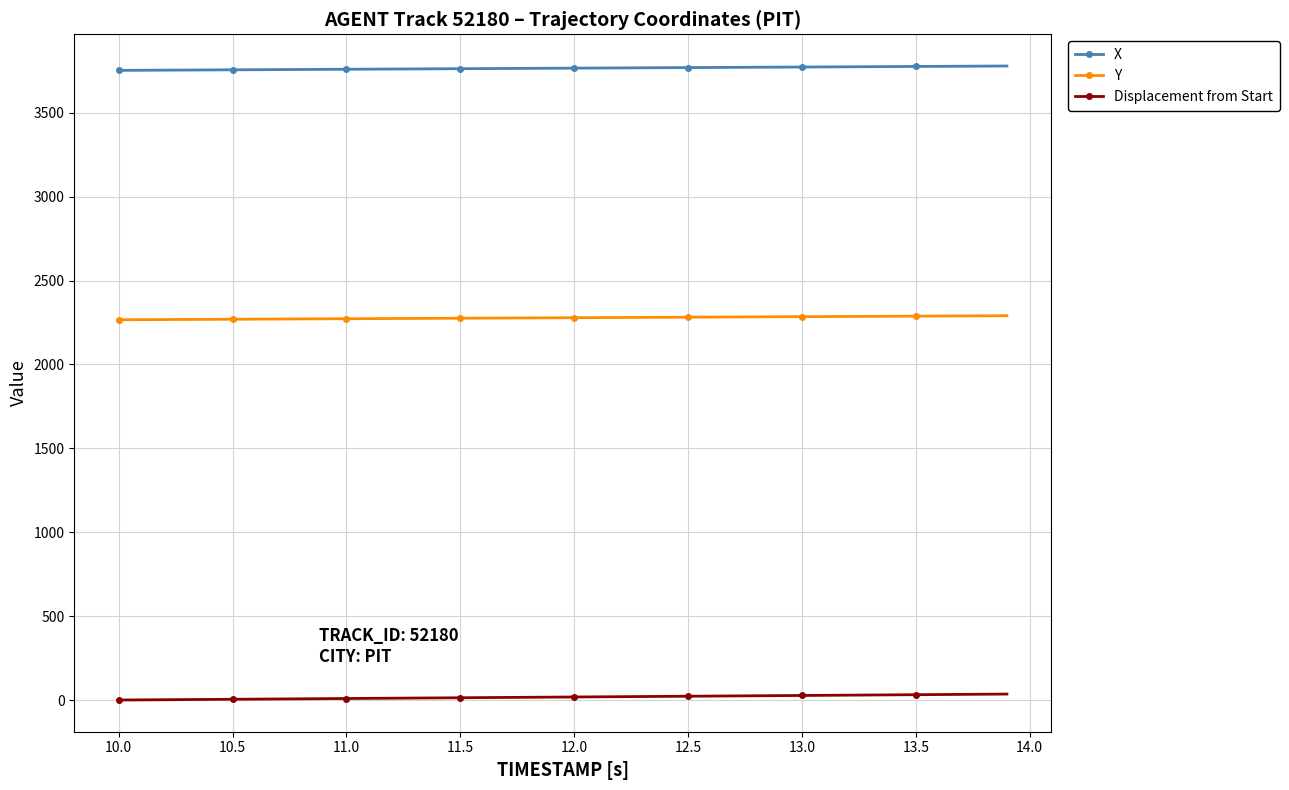

What is the value of the Y point at the 31st from the left?

2284.7